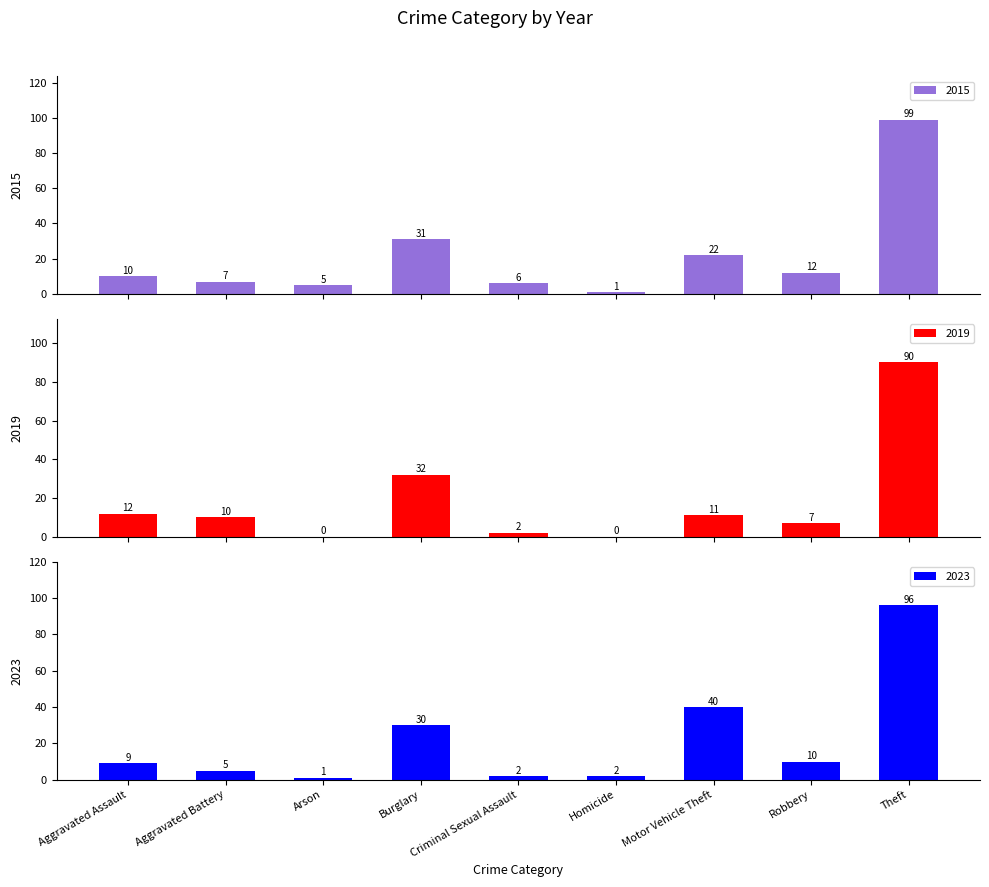

What position from the right is Aggravated Assault?

9